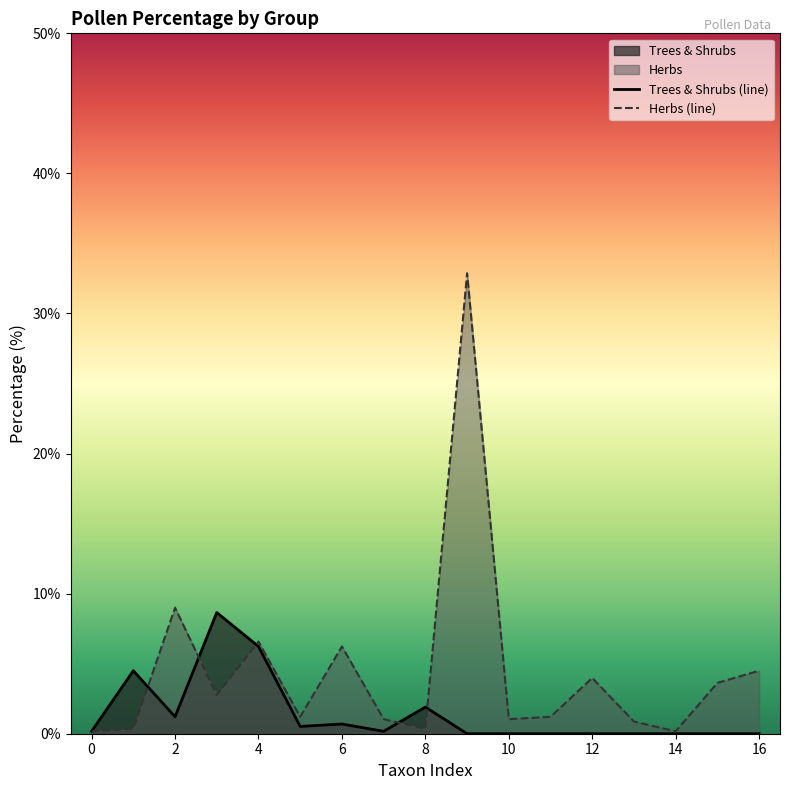

How many distinct data groups are displayed?

2